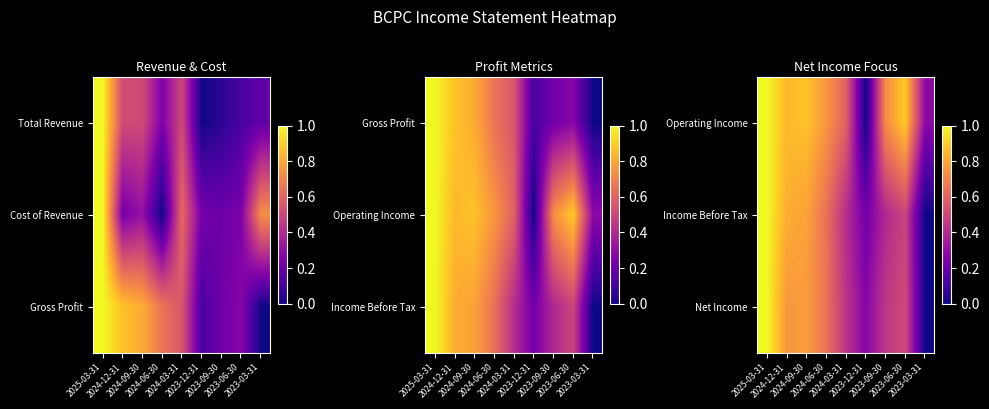

What is the maximum value shown in the chart?

1.0